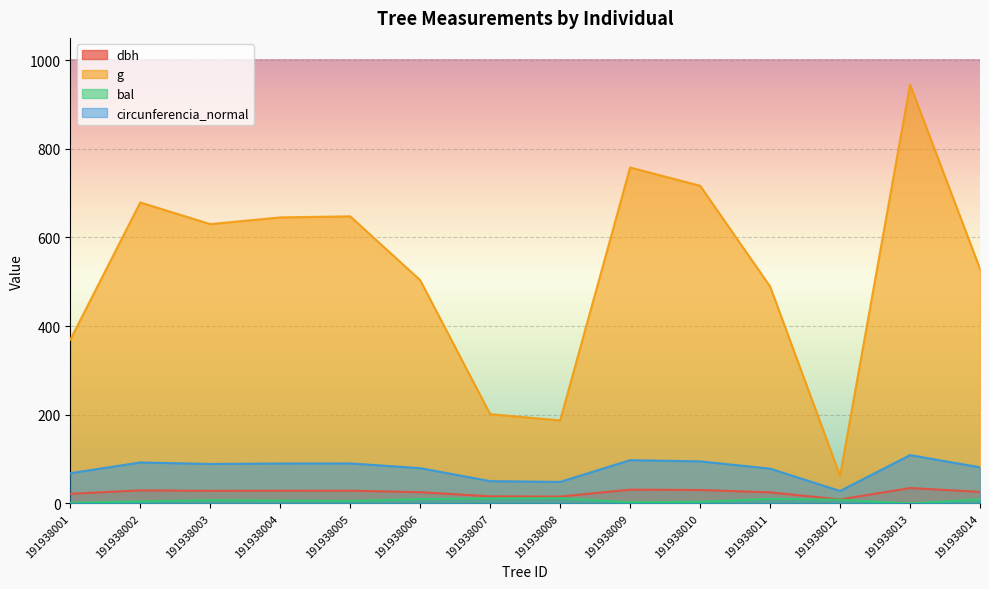

At which category does circunferencia_normal reach its first local peak?

191938002